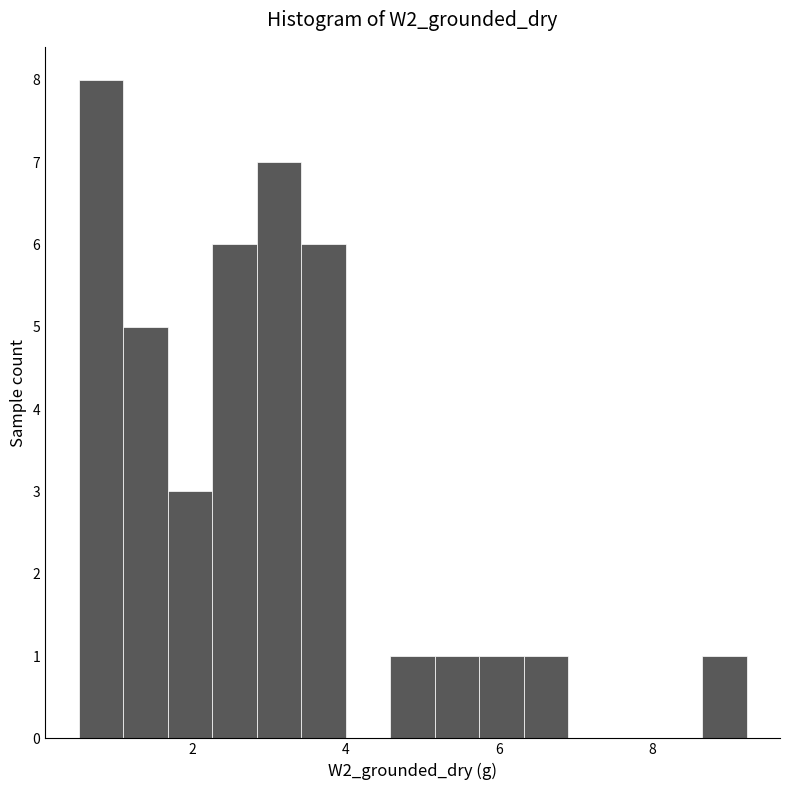

Around what value on the x-axis is the tallest bar? Give the approximate position of its centre, as read against the axis.

0.8